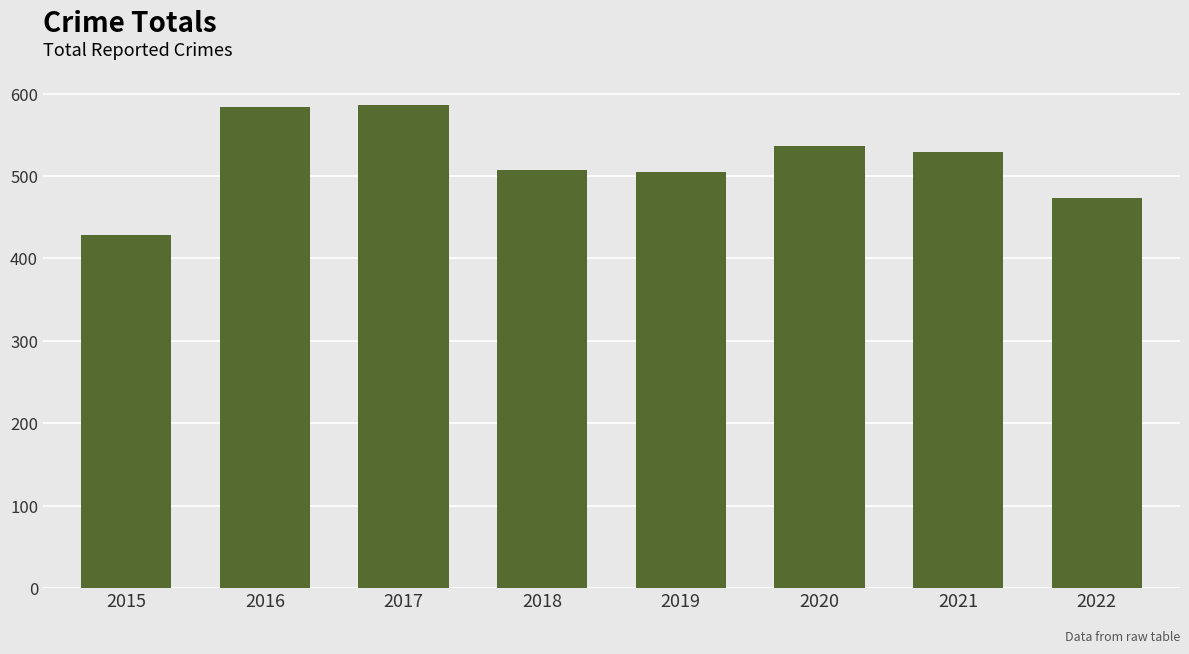

What is the smallest value displayed?

428